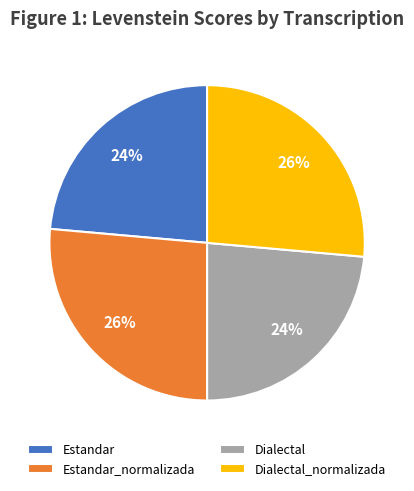

The Dialectal slice represents 13% of the pie. True or false?

False